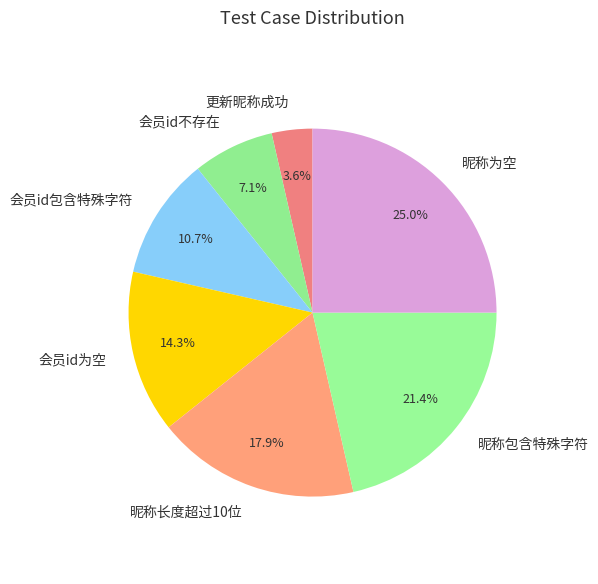

Approximately how many times larger is the value at 更新昵称成功 compared to 会员id包含特殊字符?

0.3